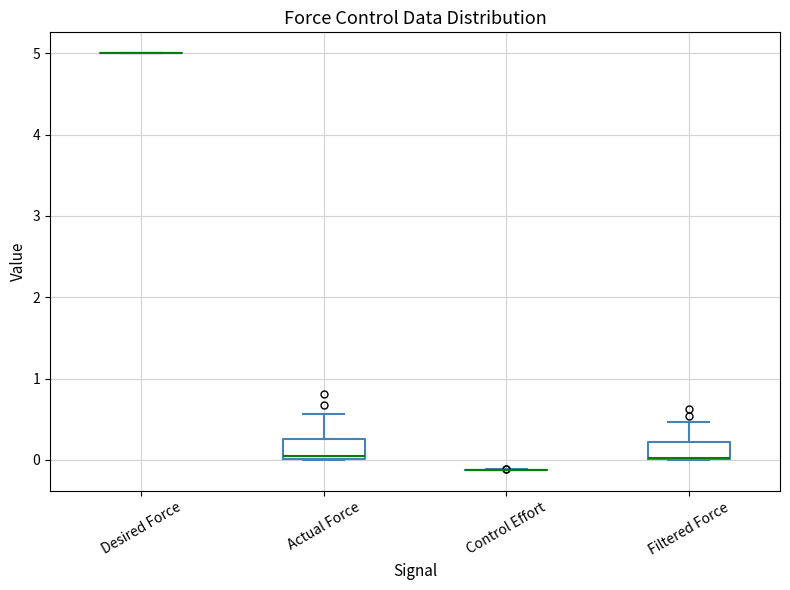

Reading left to right, transcribe this box plot: for each box, give where its median line is, the range the box spans, and where its two whiskers end, as read against the y-axis. The values are not printed on the chart, so give them approximately, as read against the axis.

Desired Force: box collapsed to a line at 5.0, whiskers 5.0 to 5.0
Actual Force: median 0.0 (just above the box's lower edge), box 0.0 to 0.3, whiskers 0.0 to 0.6
Control Effort: box collapsed to a line at -0.1, whiskers -0.1 to -0.1
Filtered Force: median 0.0 (drawn on the box's lower edge), box 0.0 to 0.2, whiskers 0.0 to 0.5